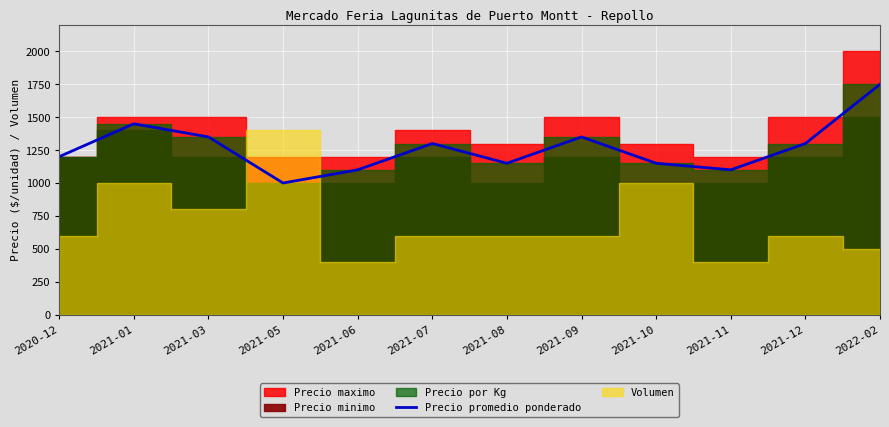

What position from the left is 2021-12?

11